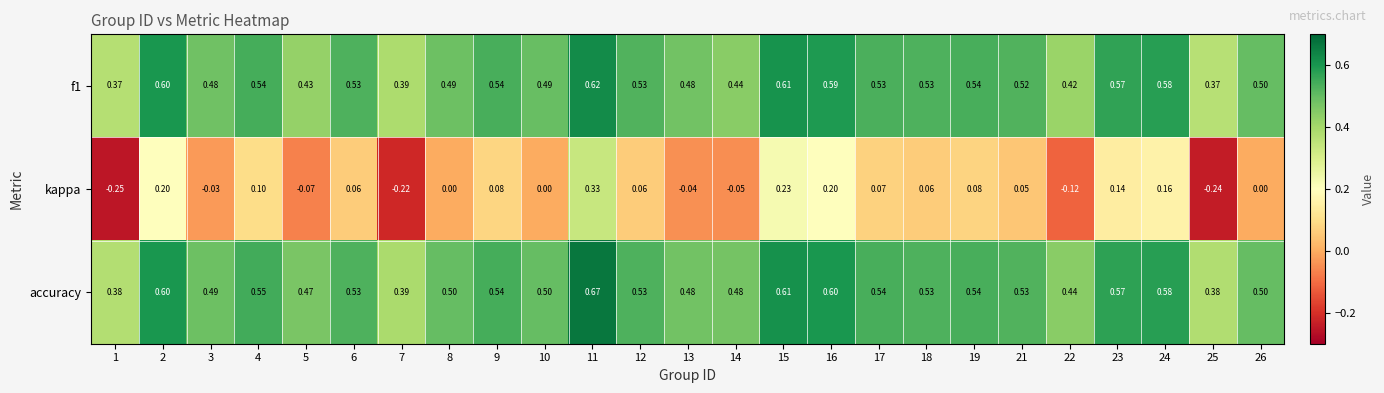

Which series has the largest range (max minus min)?

kappa